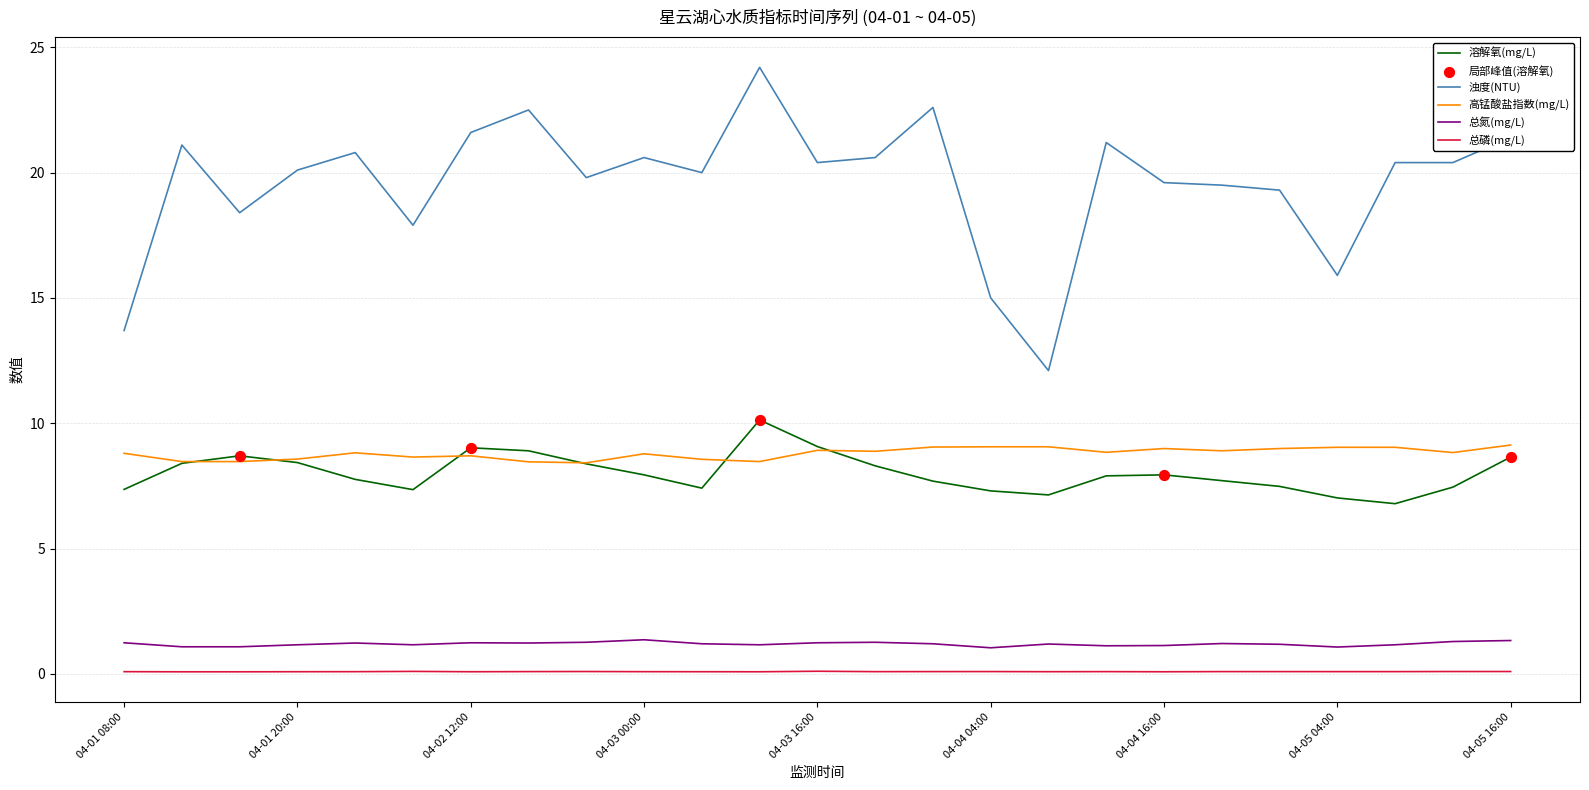

Which series has the largest total across all categories?

浊度(NTU)